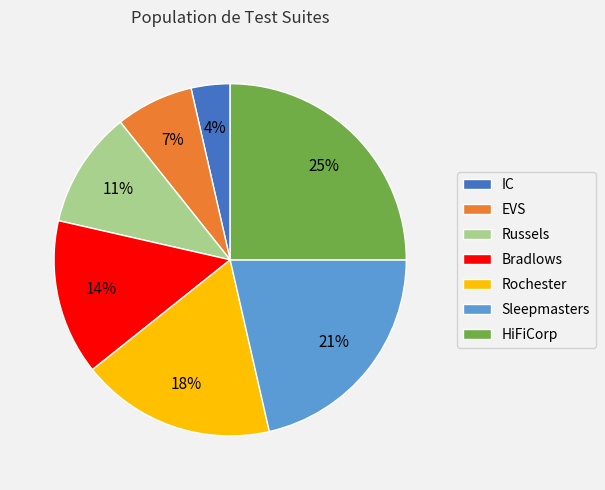

To the nearest percent, what is the combined percentage of Rochester and Russels?

29%